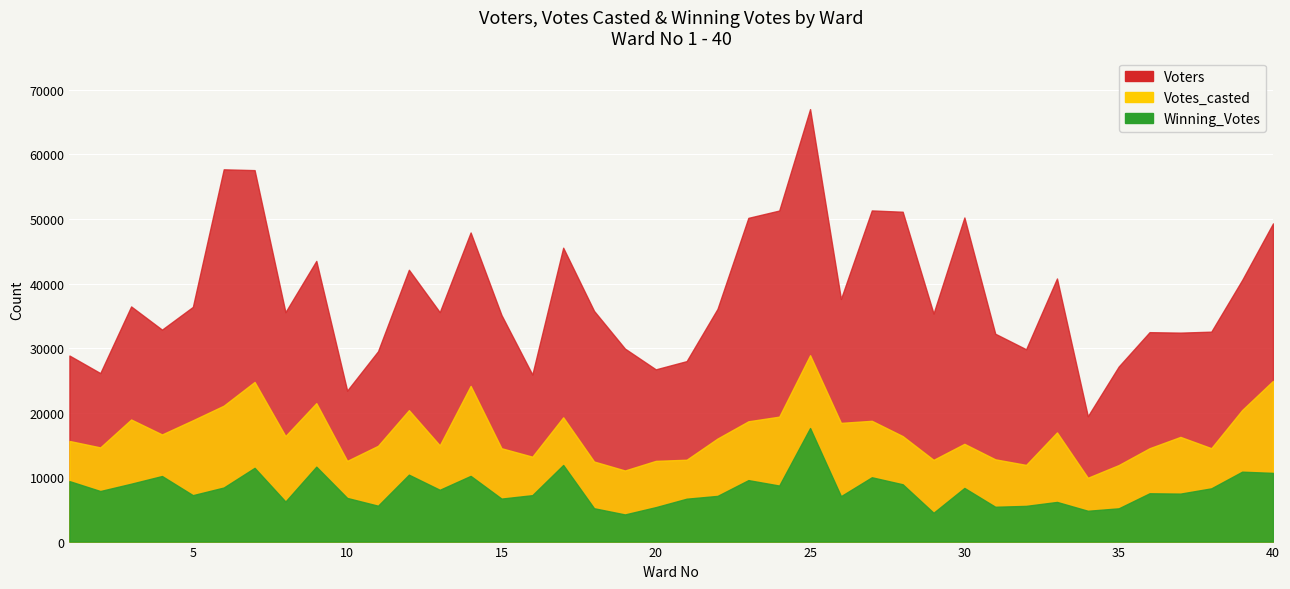

True or false: Votes_casted and Voters intersect in this chart.

False